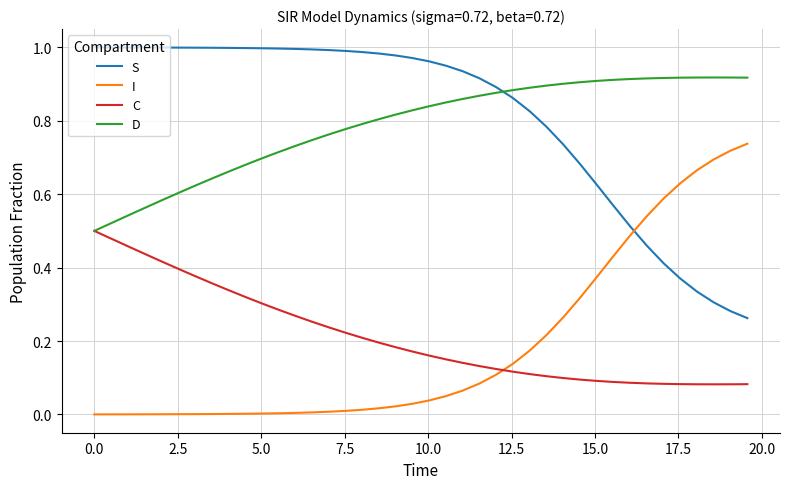

List the series in order of their peak value, highest first.

S, D, I, C